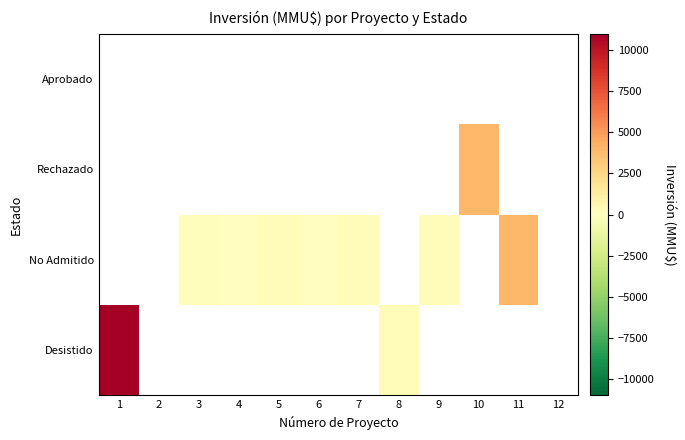

List the labels in order of No Admitido value, smallest first.

4, 1, 2, 6, 3, 9, 5, 7, 8, 10, 11, 12